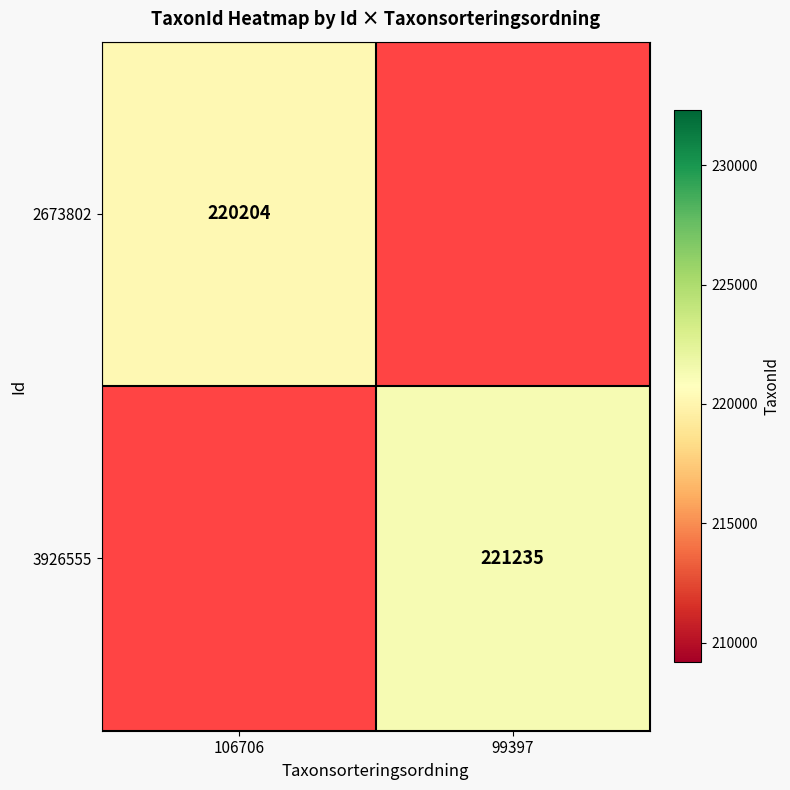

Is the value of 2673802 at 106706 greater than the value of 3926555 at 99397?

No